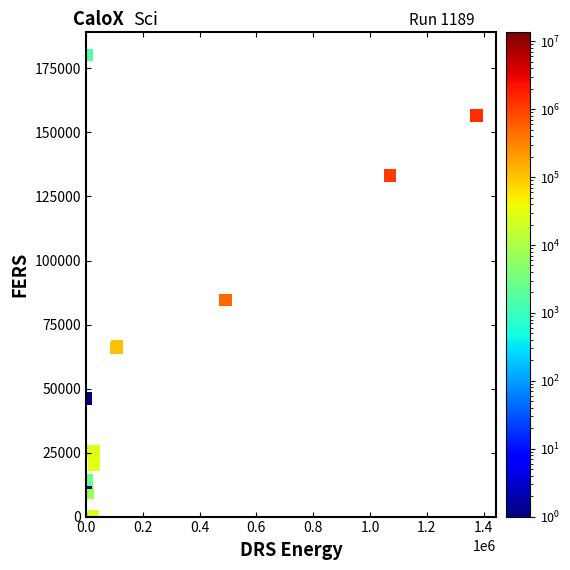

What Y value in the scatter plot is closest to 90138?

84519